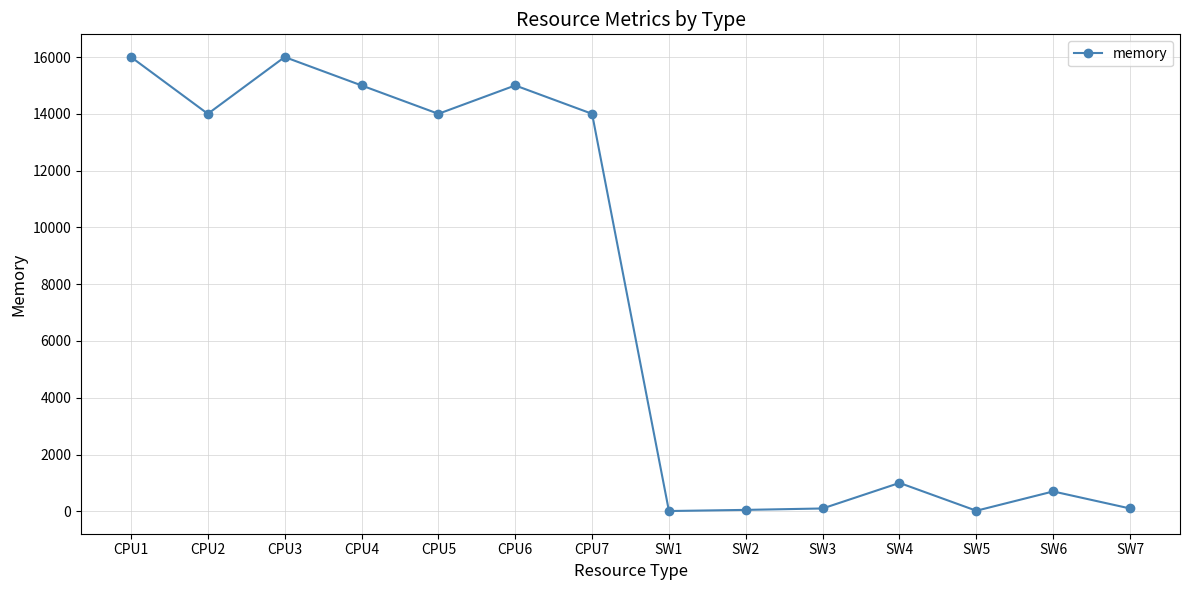

True or false: the data shows 10 at SW1.

True